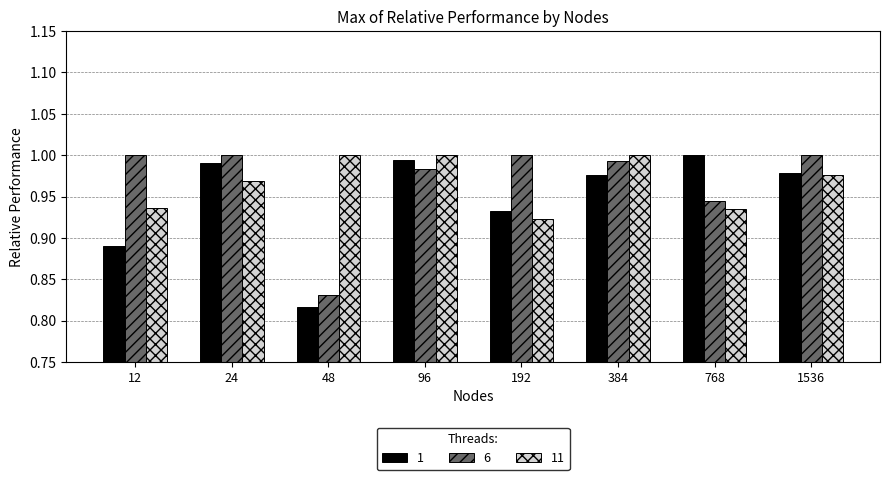

The value of 6 at 192 is 1.0. True or false?

True